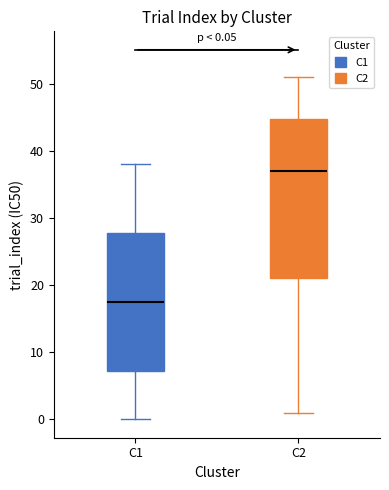

Which box has the highest median line?

C2